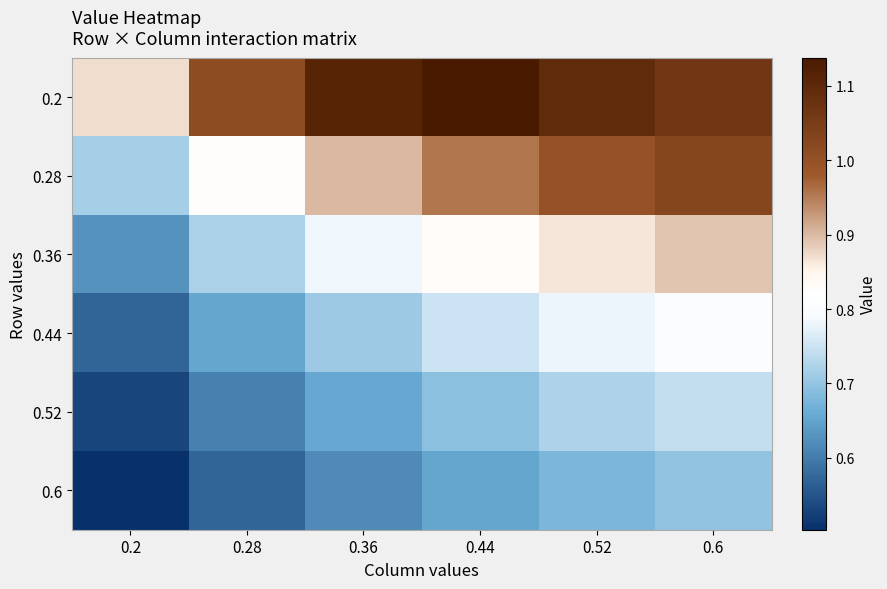

Which series has the largest total across all categories?

0.2